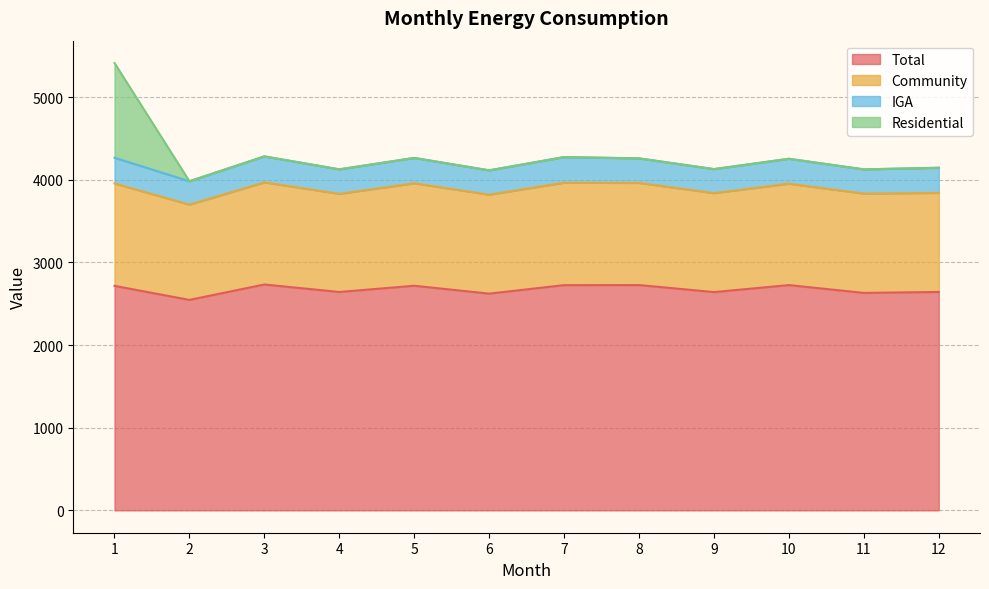

Which category has the highest value in the Total series?

3